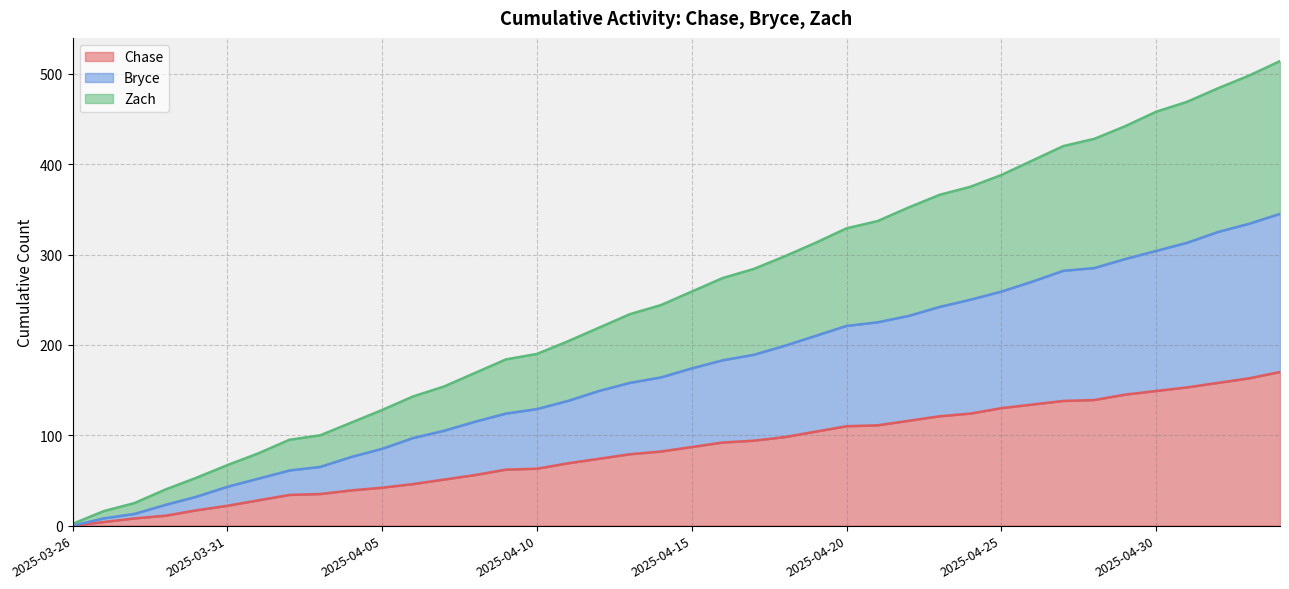

True or false: Chase and Bryce intersect in this chart.

False